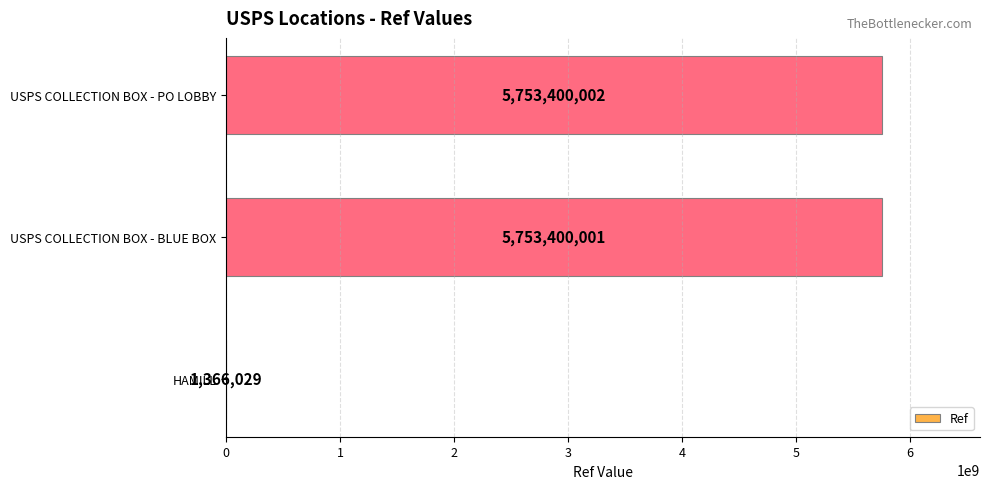

Reading bottom to top, extract all data points from this chart.

HAMILL=1366029	USPS COLLECTION BOX - BLUE BOX=5753400001	USPS COLLECTION BOX - PO LOBBY=5753400002